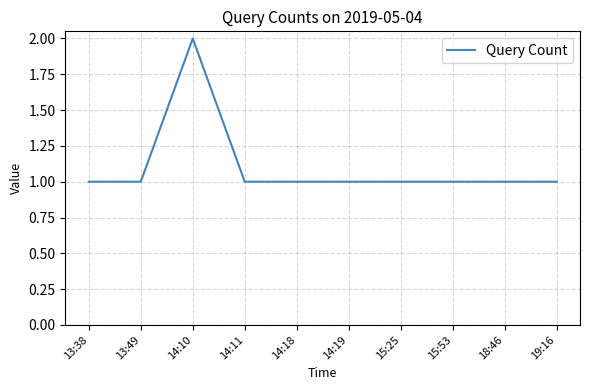

Is it true that the value at 14:11 is 1?

True